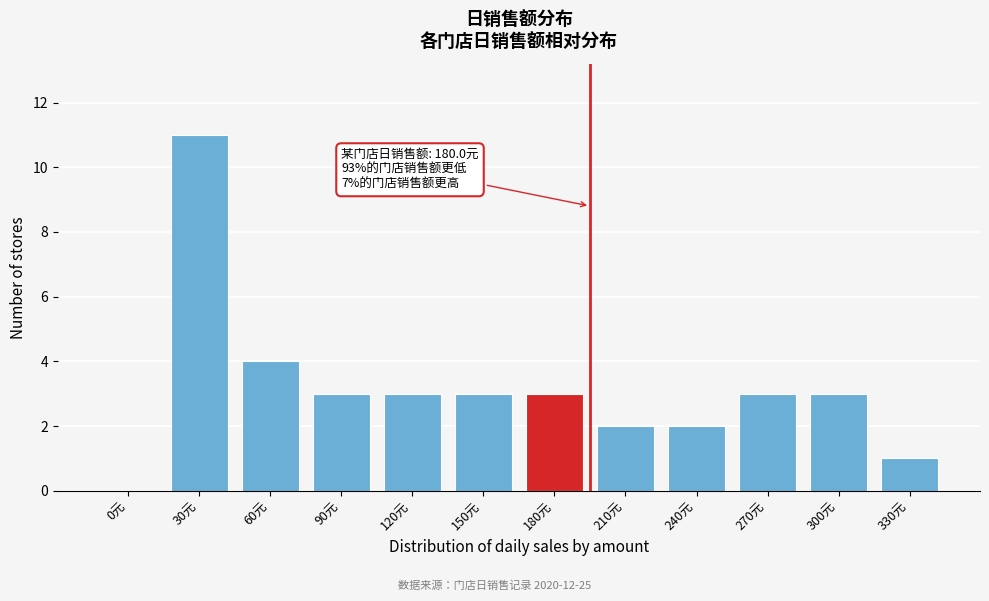

Reading right to left, what are all the values shown in this chart?

330元=1	300元=3	270元=3	240元=2	210元=2	180元=3	150元=3	120元=3	90元=3	60元=4	30元=11	0元=0